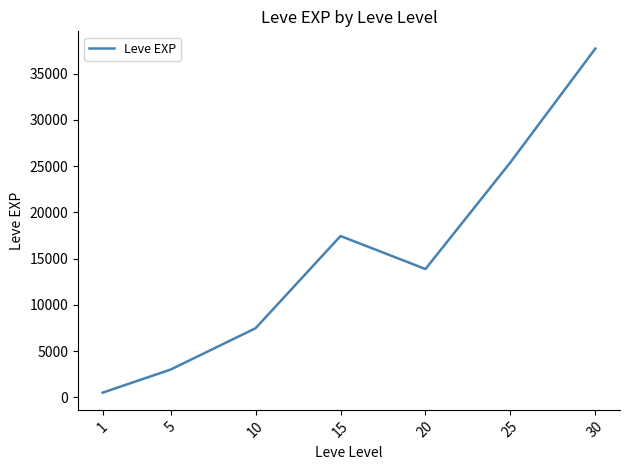

List the labels in order of value, largest first.

30, 25, 15, 20, 10, 5, 1